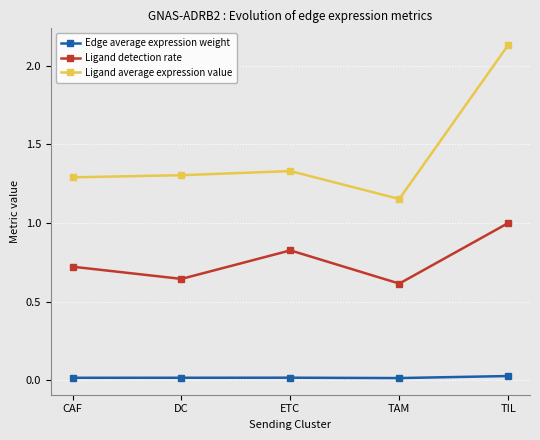

Where is Ligand detection rate nearest to the value 0?

TAM